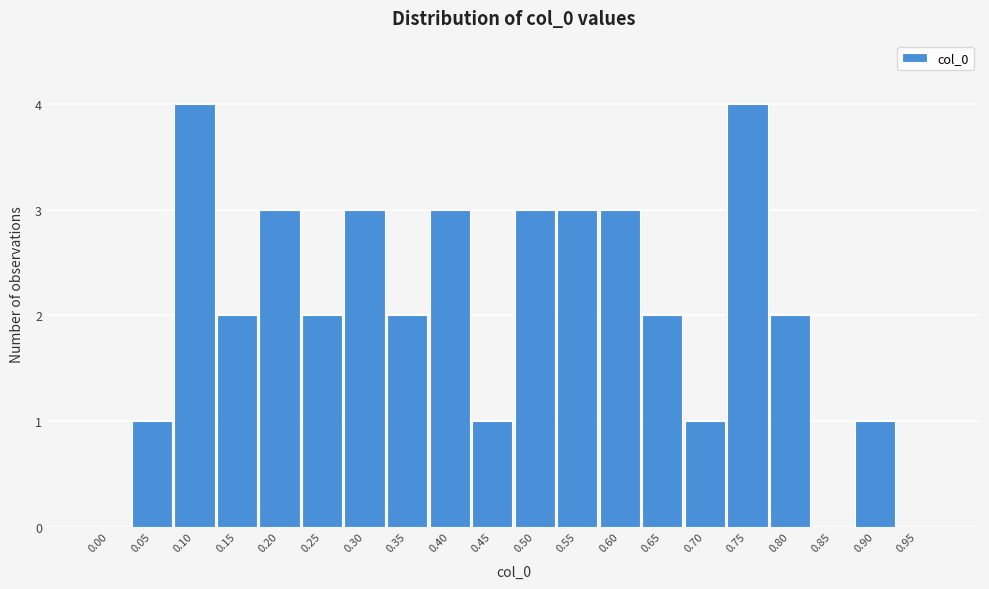

Reading left to right, extract all data points from this chart.

0.00=0	0.05=1	0.10=4	0.15=2	0.20=3	0.25=2	0.30=3	0.35=2	0.40=3	0.45=1	0.50=3	0.55=3	0.60=3	0.65=2	0.70=1	0.75=4	0.80=2	0.85=0	0.90=1	0.95=0